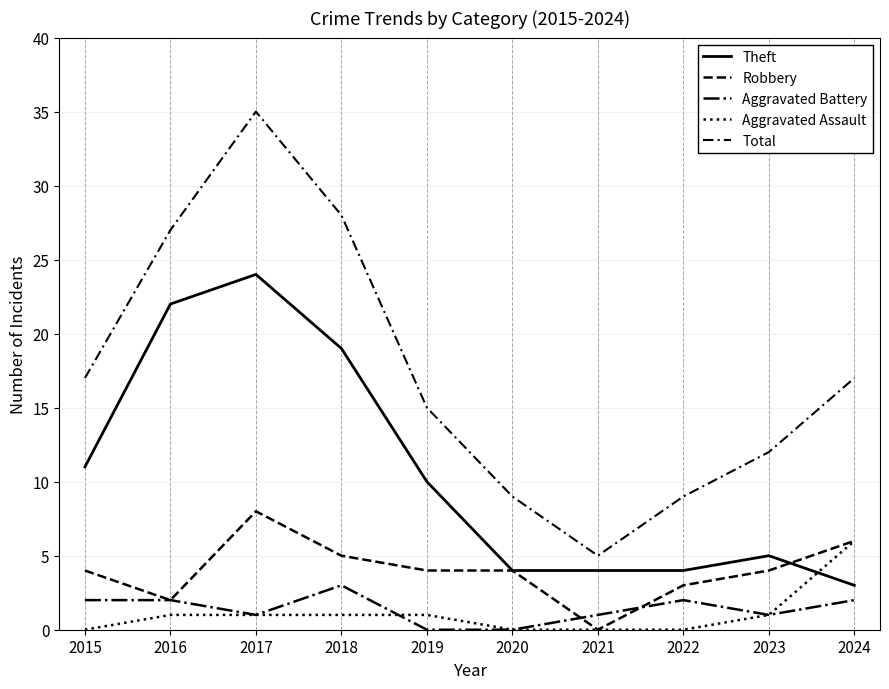

Does the chart have visible grid lines?

Yes